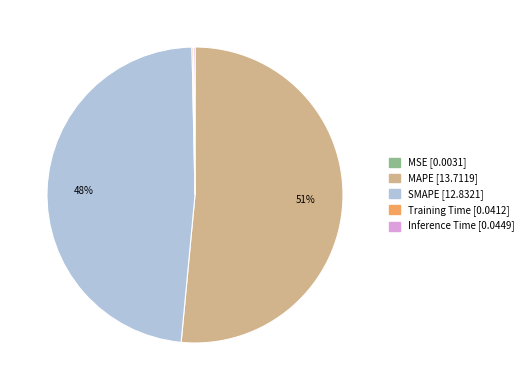

Does any single category account for the majority?

Yes